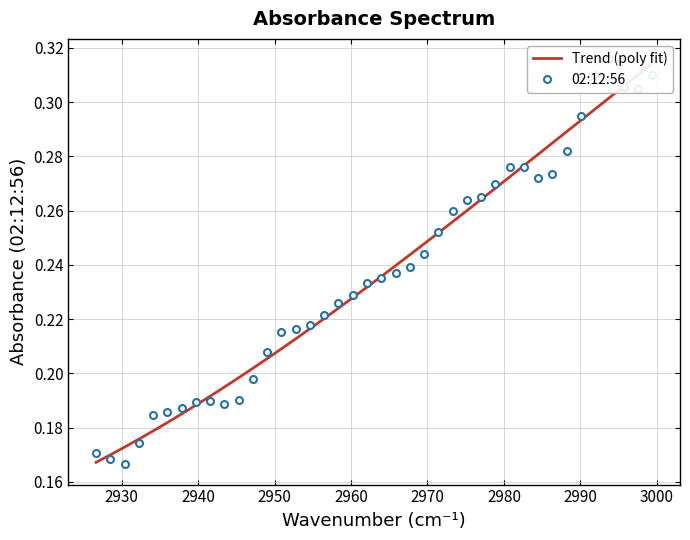

The chart shows a value of 0.4 at 25. True or false?

False